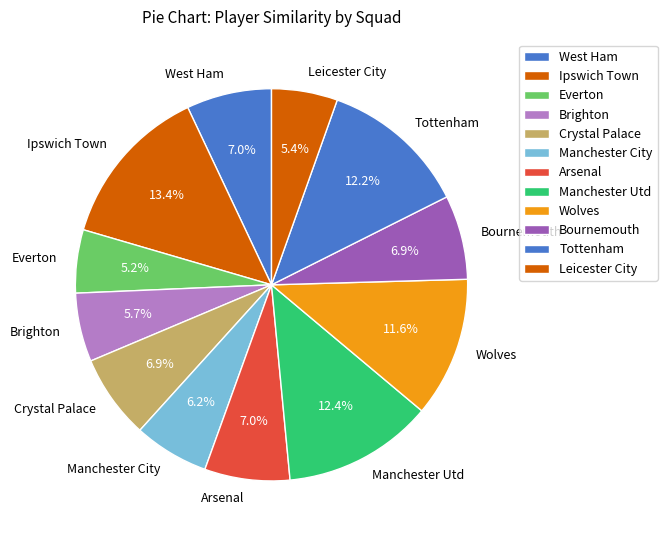

Is there any slice that represents more than half of the pie?

No